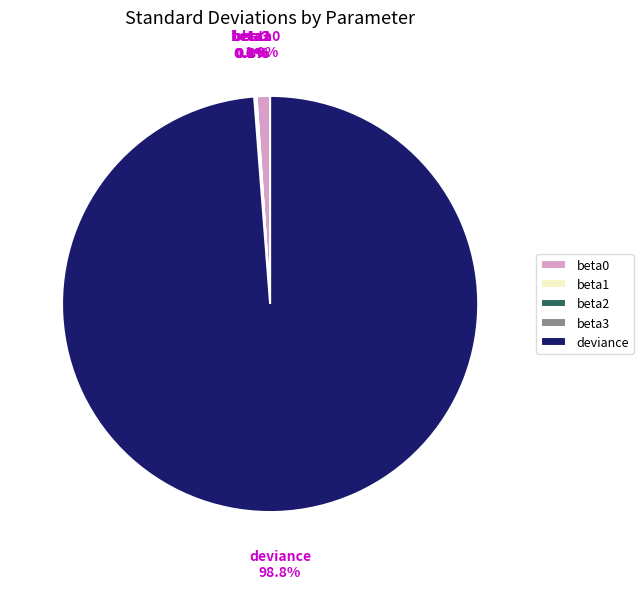

True or false: beta0 accounts for 1% of the total.

True